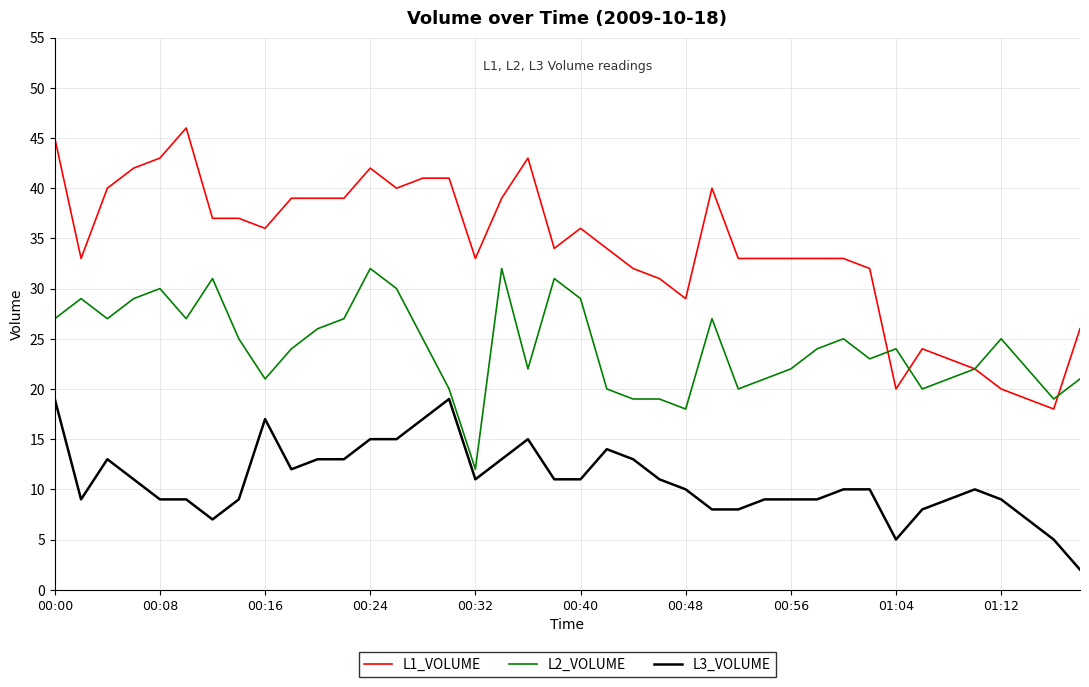

What is the greatest value displayed?

46